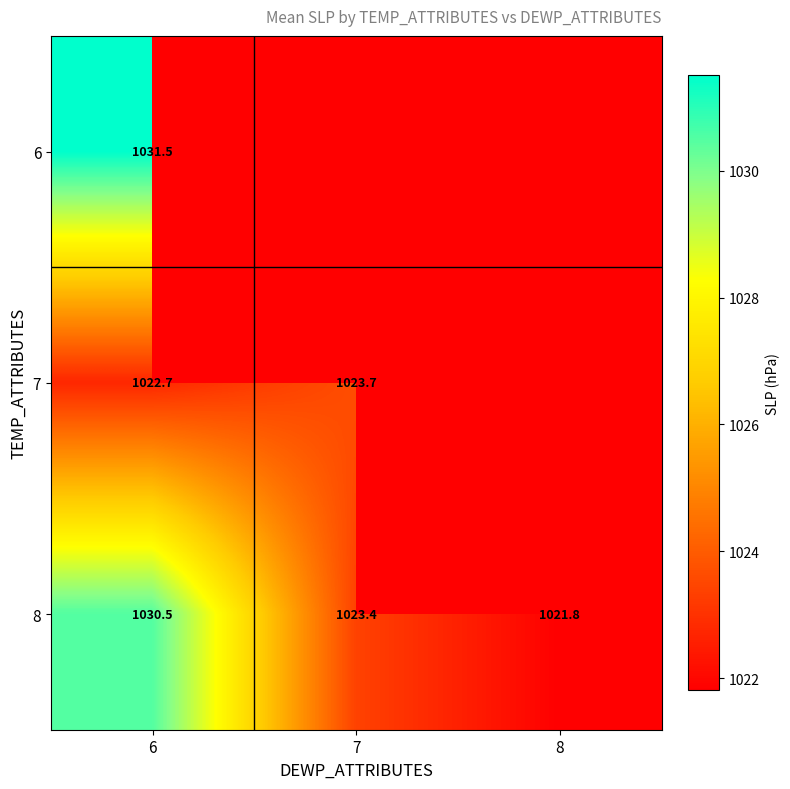

What is the difference between the maximum and minimum values in the 8 series?

8.7